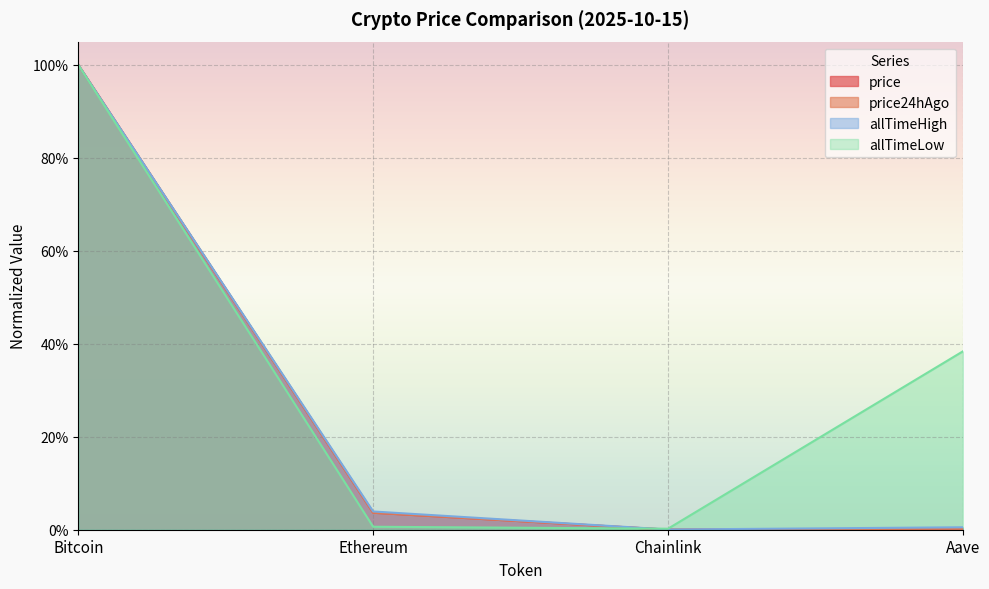

In allTimeLow, how many points are lower than both neighbors (excluding endpoints)?

1